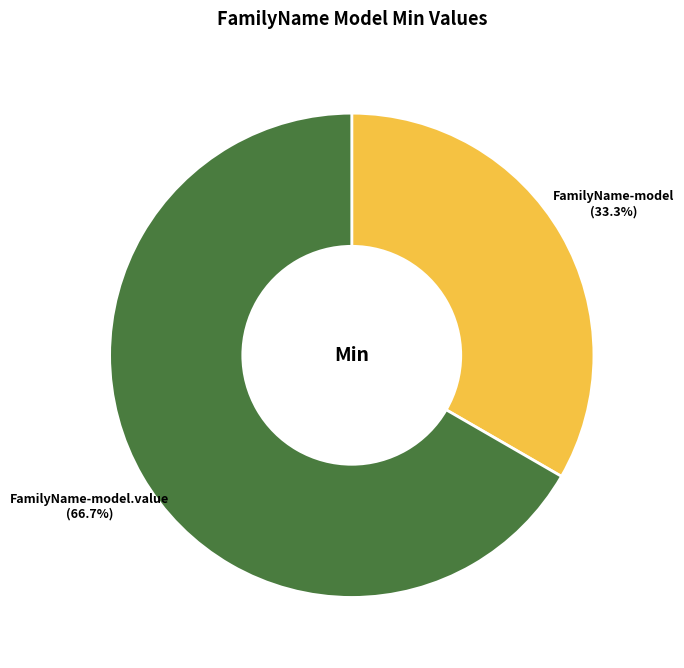

Does any single category account for the majority?

Yes